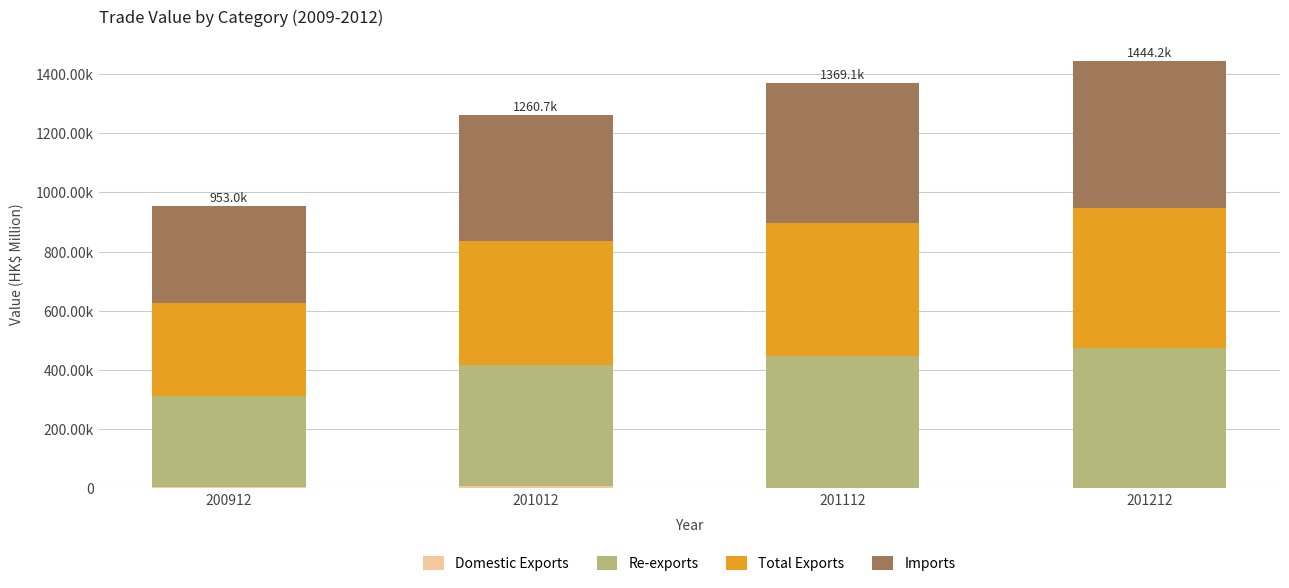

Between 200912 and 201112, which series saw the biggest shift?

Imports